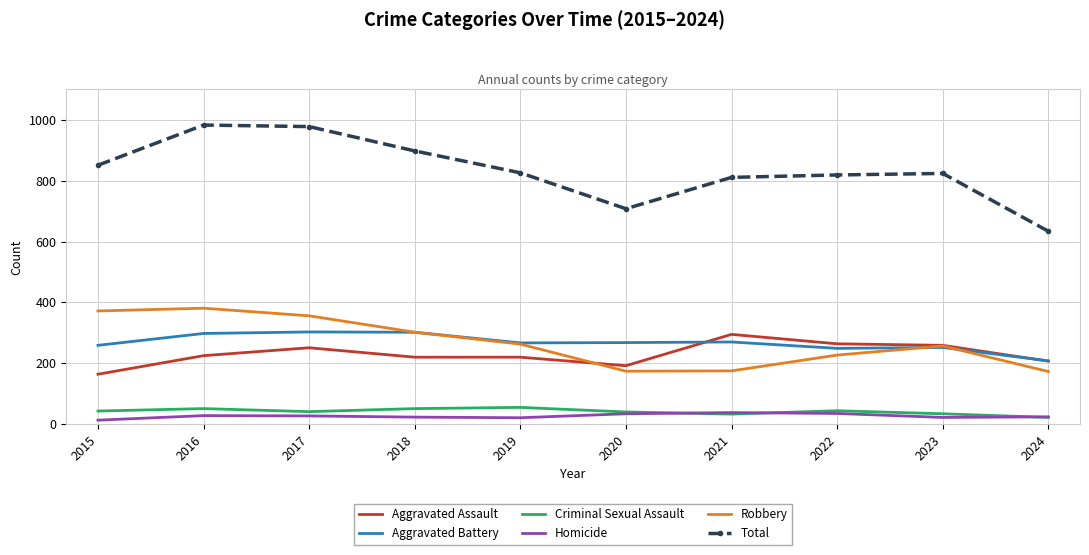

At 2017, list the series in order from smallest to largest.

Homicide, Criminal Sexual Assault, Aggravated Assault, Aggravated Battery, Robbery, Total